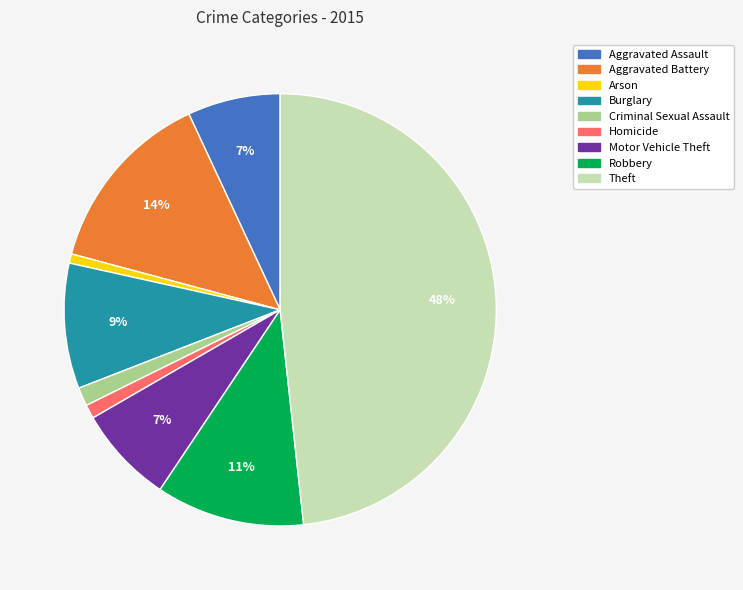

How many slices are in this pie chart?

9